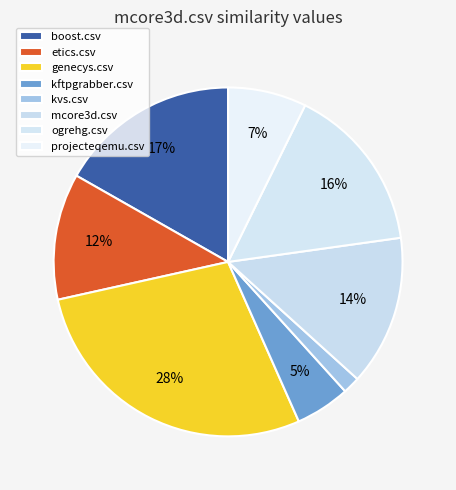

How many slices are in this pie chart?

8